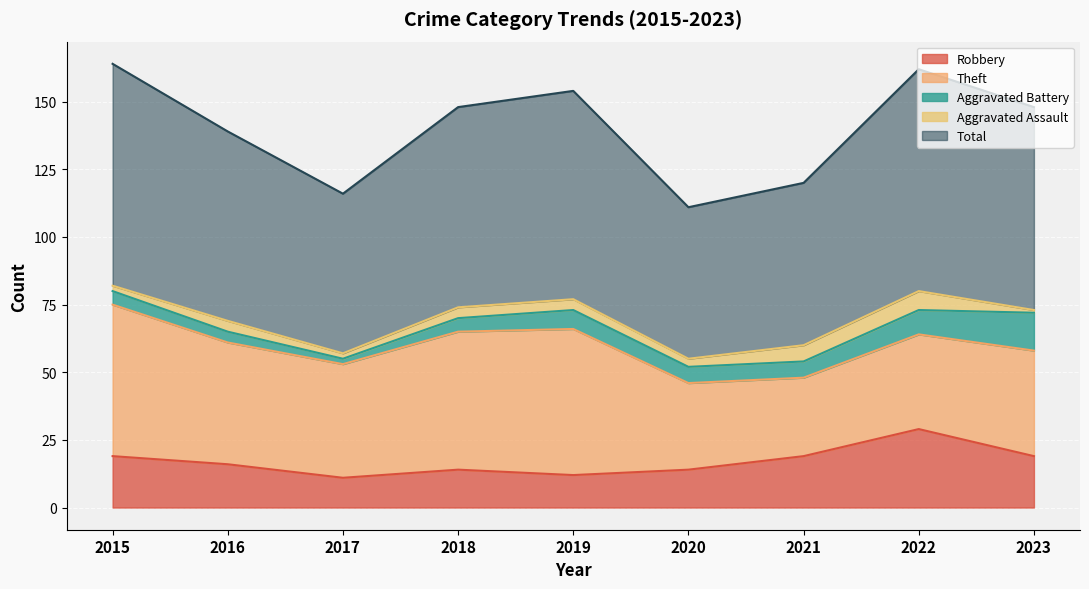

True or false: Total has a value of 74 at 2018.

True